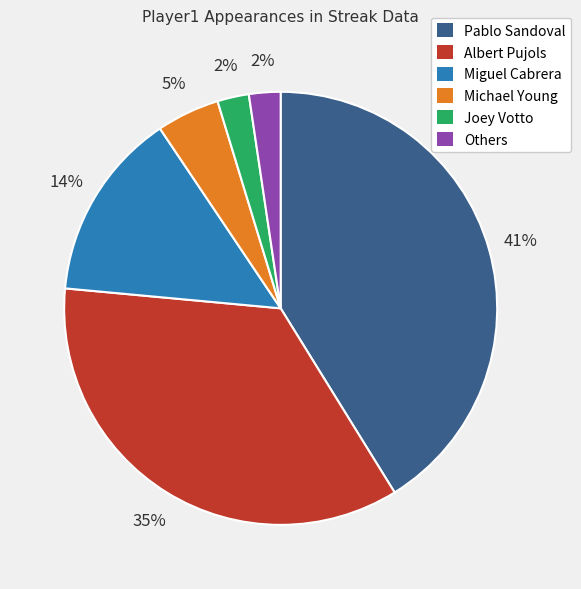

Combined, do Pablo Sandoval and Joey Votto account for over 50%?

No